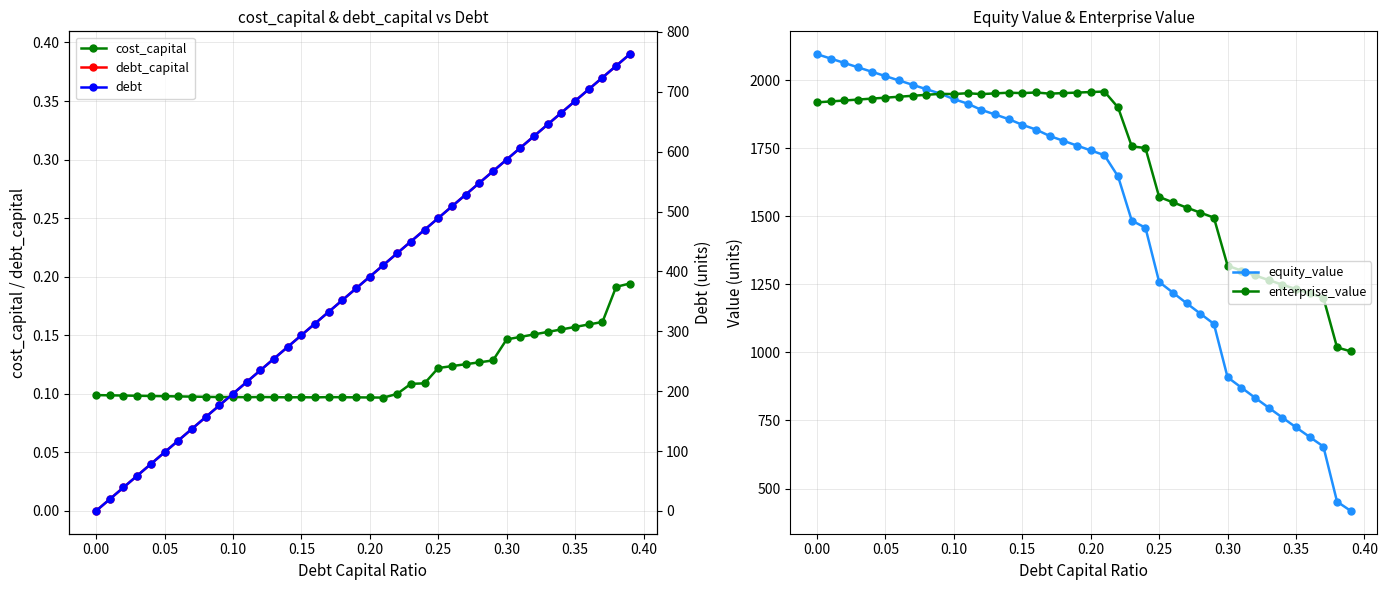

Is it true that debt_capital equals 0.4 at 0.20?

False